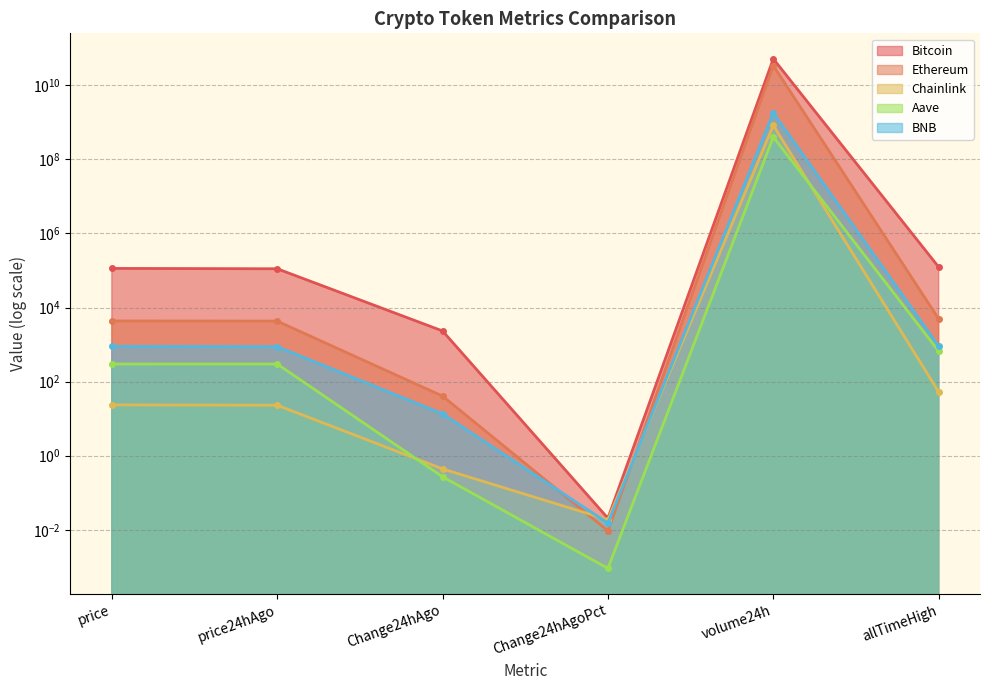

At which label does Chainlink first exceed 23?

price